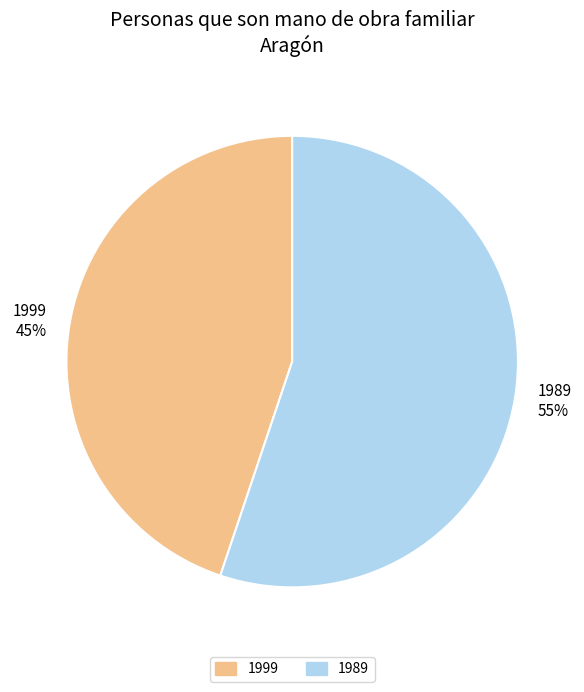

What is the ratio of the value at 1989 to the value at 1999?

1.2